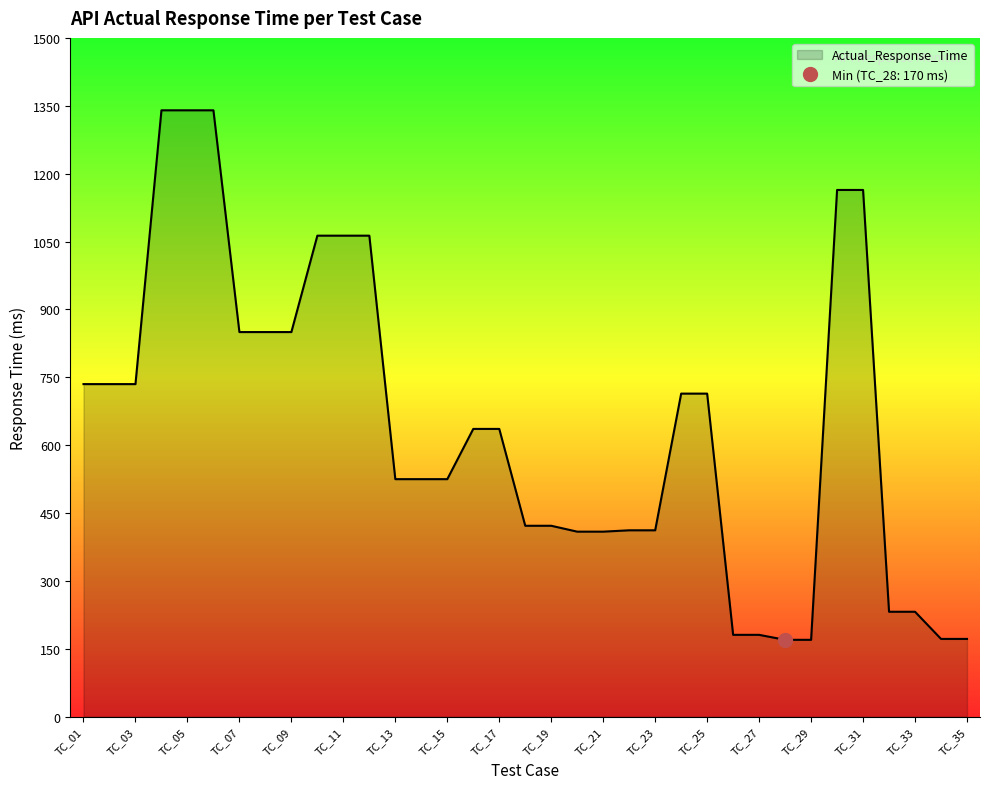

What is the difference between the maximum and second lowest values?

1170